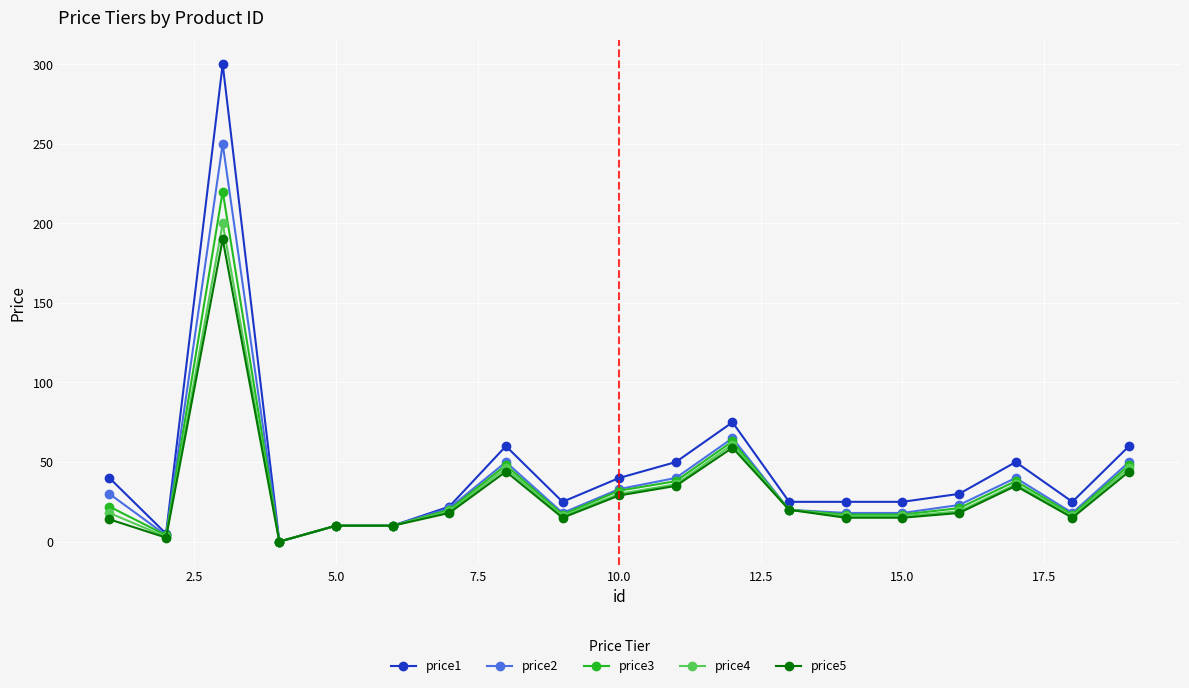

What is the average value of the price2 series?

37.8